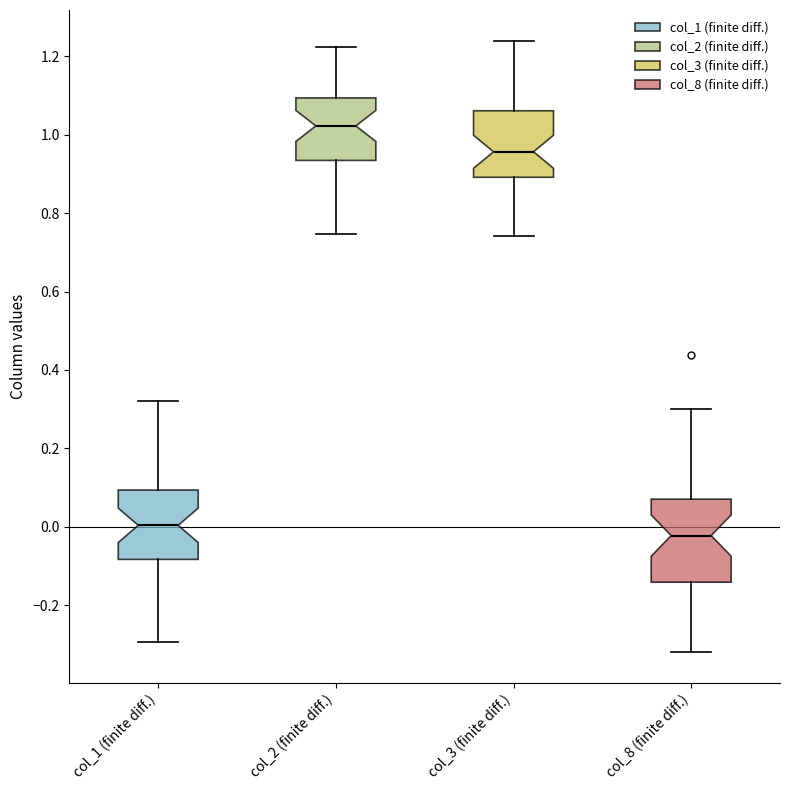

Reading left to right, read every box against the y-axis: the position of its median line, the range the box covers, and the ends of its whiskers. The values are not printed on the chart, so give them approximately, as read against the axis.

col_1 (finite diff.): median 0.00, box -0.08 to 0.10, whiskers -0.30 to 0.32
col_2 (finite diff.): median 1.02, box 0.94 to 1.10, whiskers 0.74 to 1.22
col_3 (finite diff.): median 0.96, box 0.90 to 1.06, whiskers 0.74 to 1.24
col_8 (finite diff.): median -0.02, box -0.14 to 0.08, whiskers -0.32 to 0.30